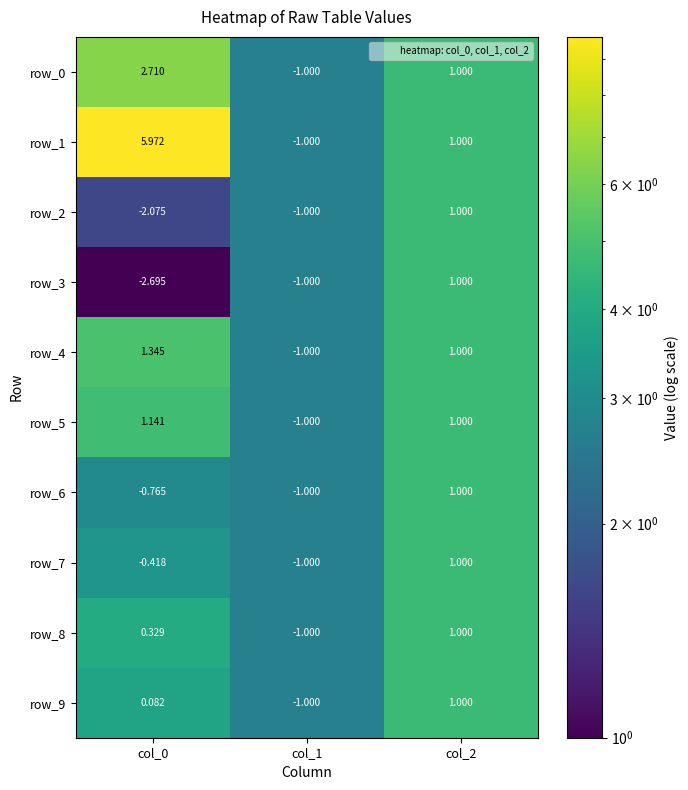

Is the value of row_6 at col_1 greater than the value of row_3 at col_0?

Yes